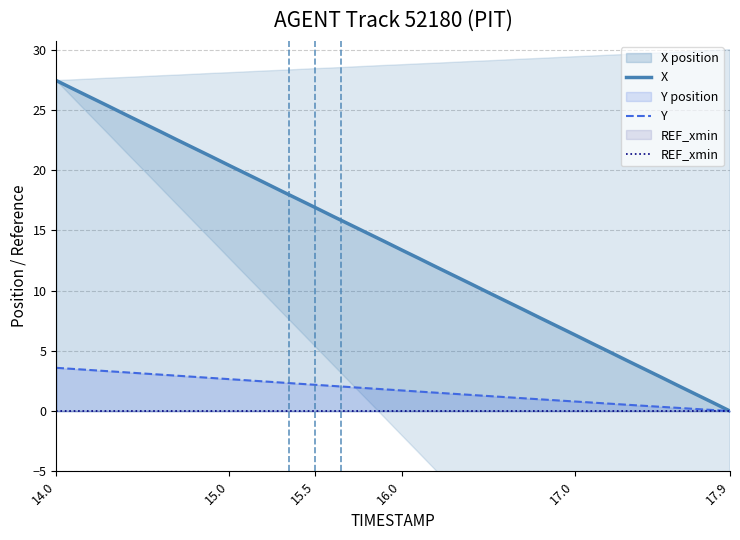

List the series in order of their peak value, lowest first.

REF_xmin, Y, X